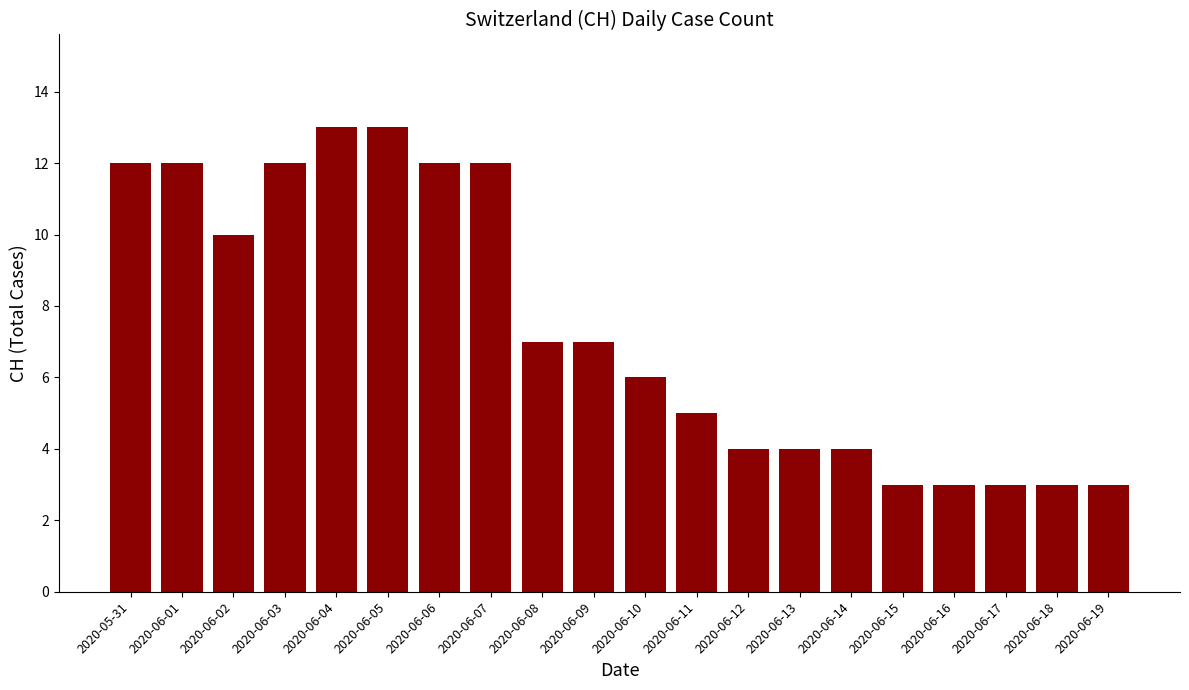

What value does the data have at 2020-06-01, to the nearest 10?

10